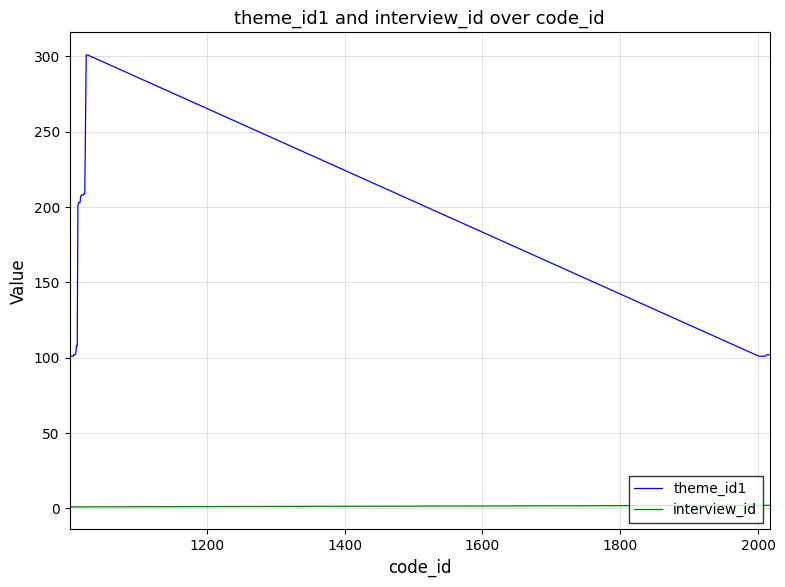

Rank the series by their average value, from highest to lowest.

theme_id1, interview_id